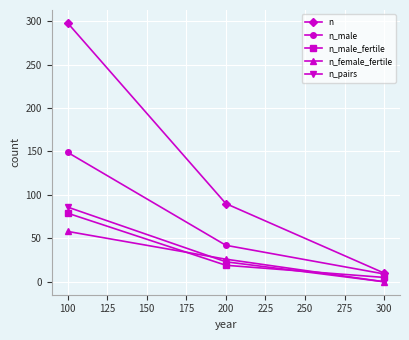

How many series are shown in this chart?

5